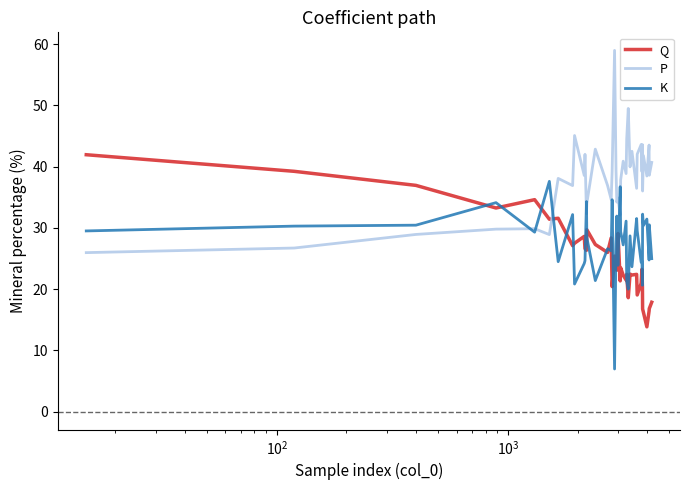

What is the average value of the P series?

38.2